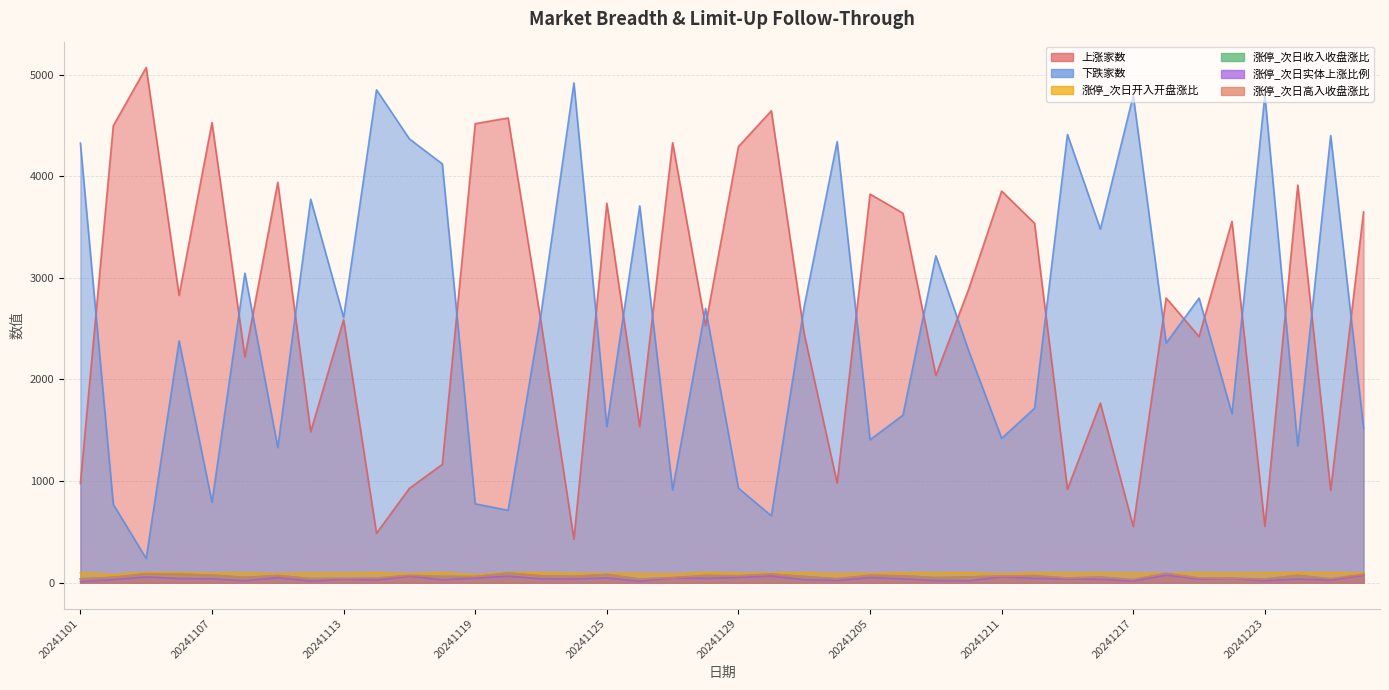

What is the lowest value of the 涨停_次日实体上涨比例 series?

11.6